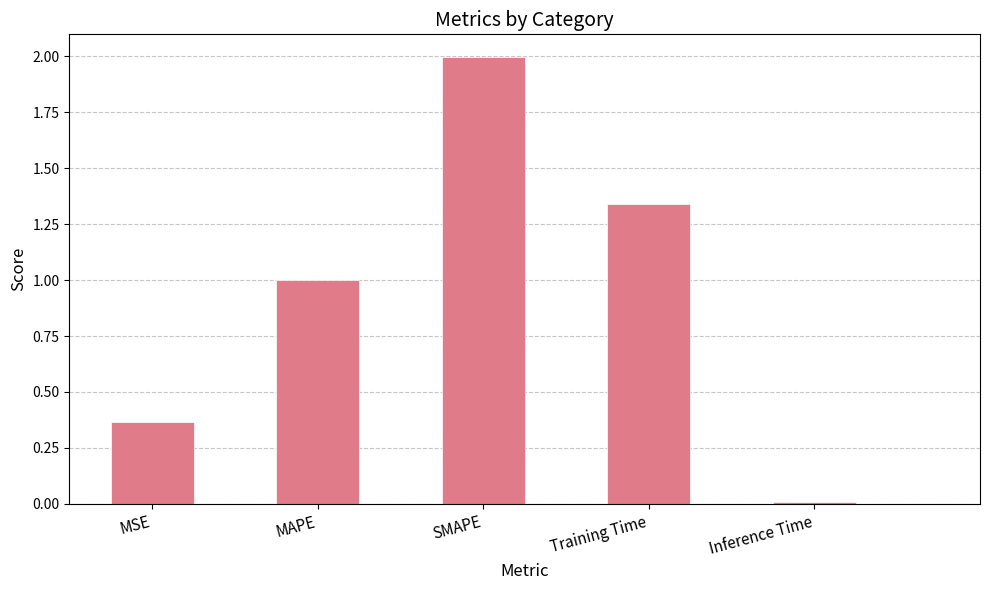

What is the label of the 3rd bar from the right?

SMAPE